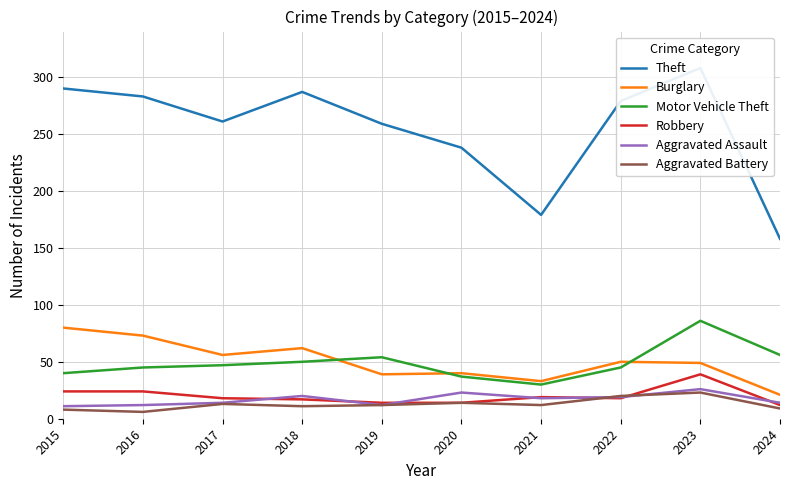

Reading right to left, list all the values displayed in this chart.

Theft: 2024=158	2023=308	2022=279	2021=179	2020=238	2019=259	2018=287	2017=261	2016=283	2015=290
Burglary: 2024=21	2023=49	2022=50	2021=33	2020=40	2019=39	2018=62	2017=56	2016=73	2015=80
Motor Vehicle Theft: 2024=56	2023=86	2022=45	2021=30	2020=37	2019=54	2018=50	2017=47	2016=45	2015=40
Robbery: 2024=12	2023=39	2022=18	2021=19	2020=14	2019=14	2018=17	2017=18	2016=24	2015=24
Aggravated Assault: 2024=14	2023=26	2022=19	2021=18	2020=23	2019=12	2018=20	2017=14	2016=12	2015=11
Aggravated Battery: 2024=9	2023=23	2022=20	2021=12	2020=14	2019=12	2018=11	2017=13	2016=6	2015=8